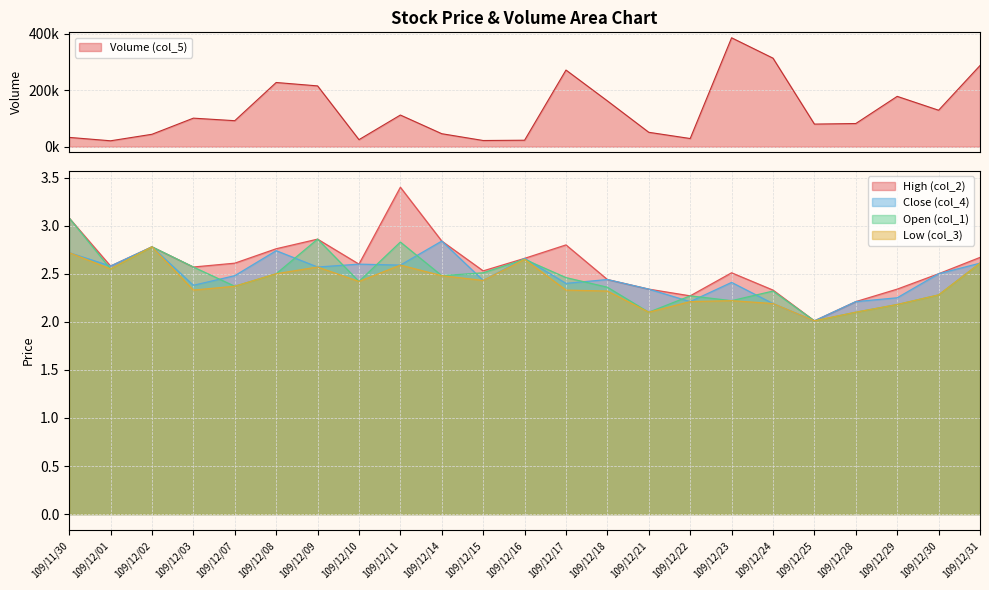

Which category has the highest value across all series?

109/12/23